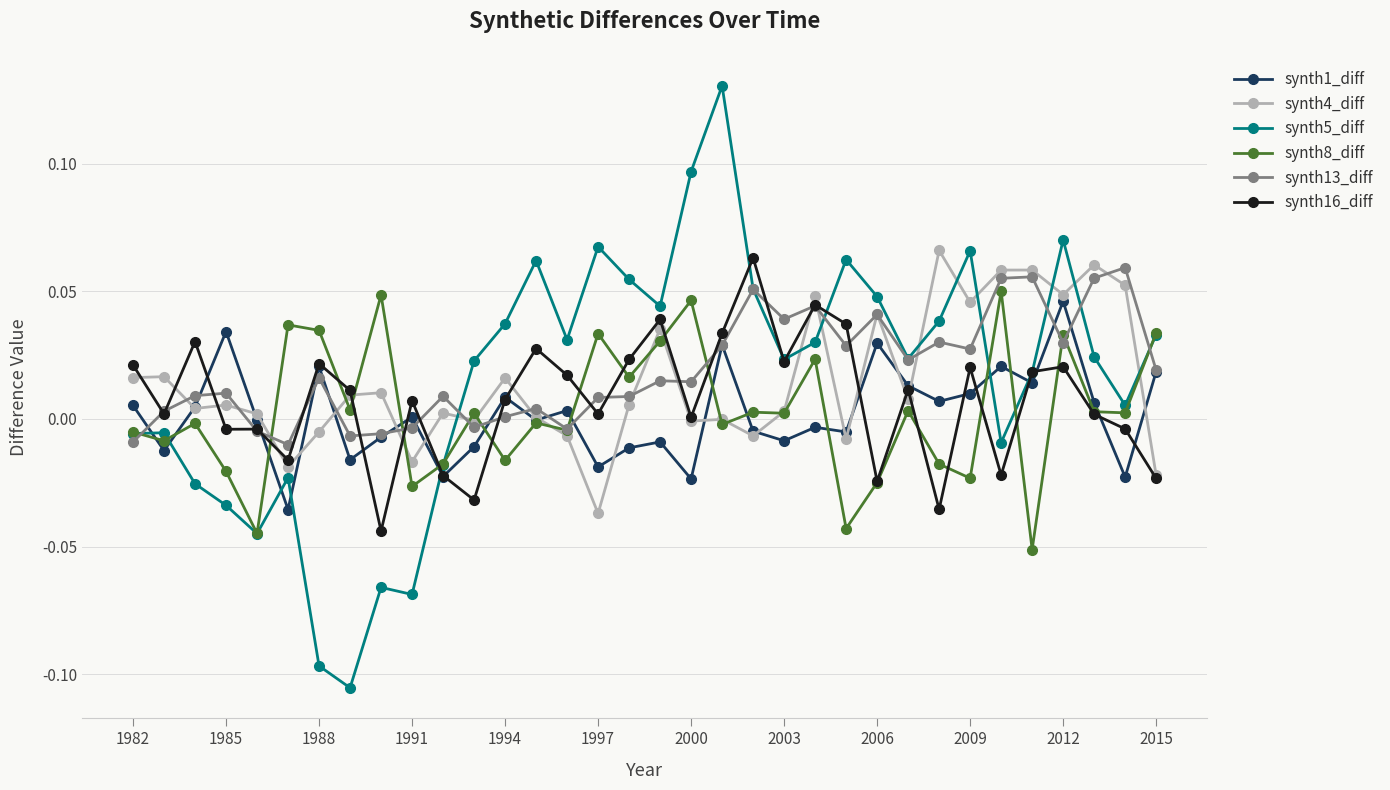

Which series has the widest spread of values?

synth5_diff